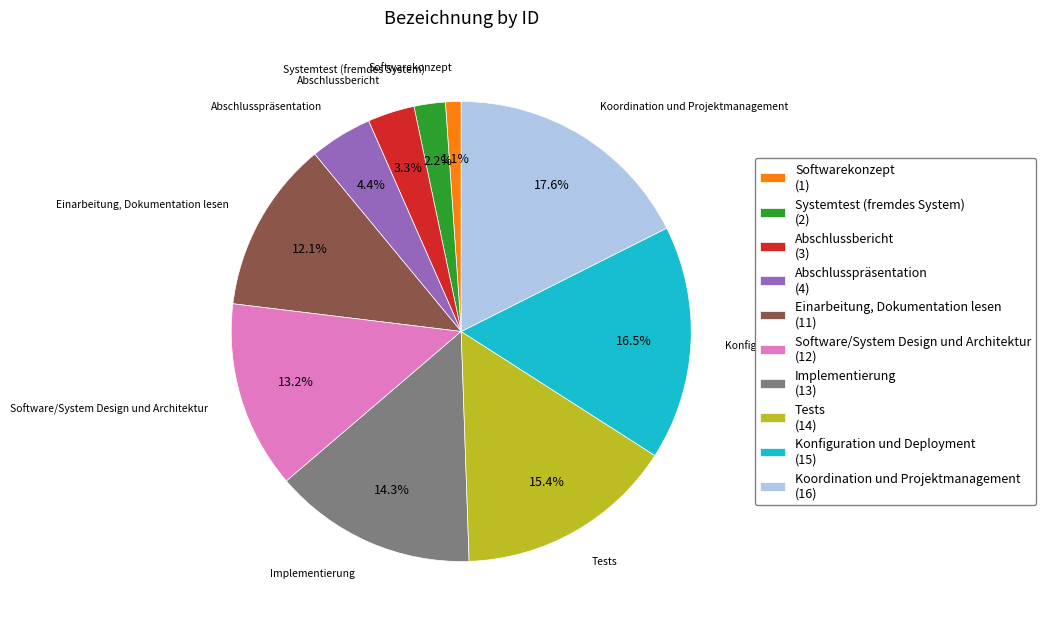

Which slice is the largest?

Koordination und Projektmanagement (16)